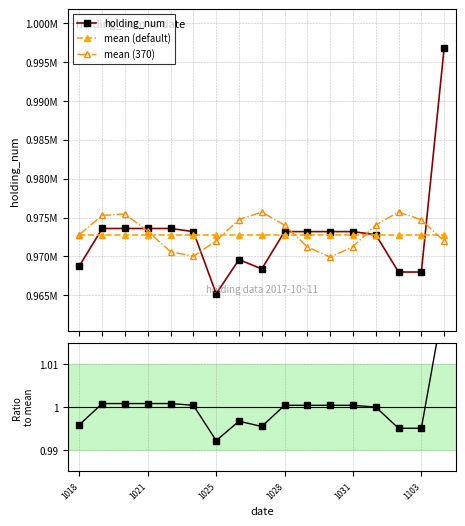

True or false: Ratio to mean and holding_num cross at least once.

False